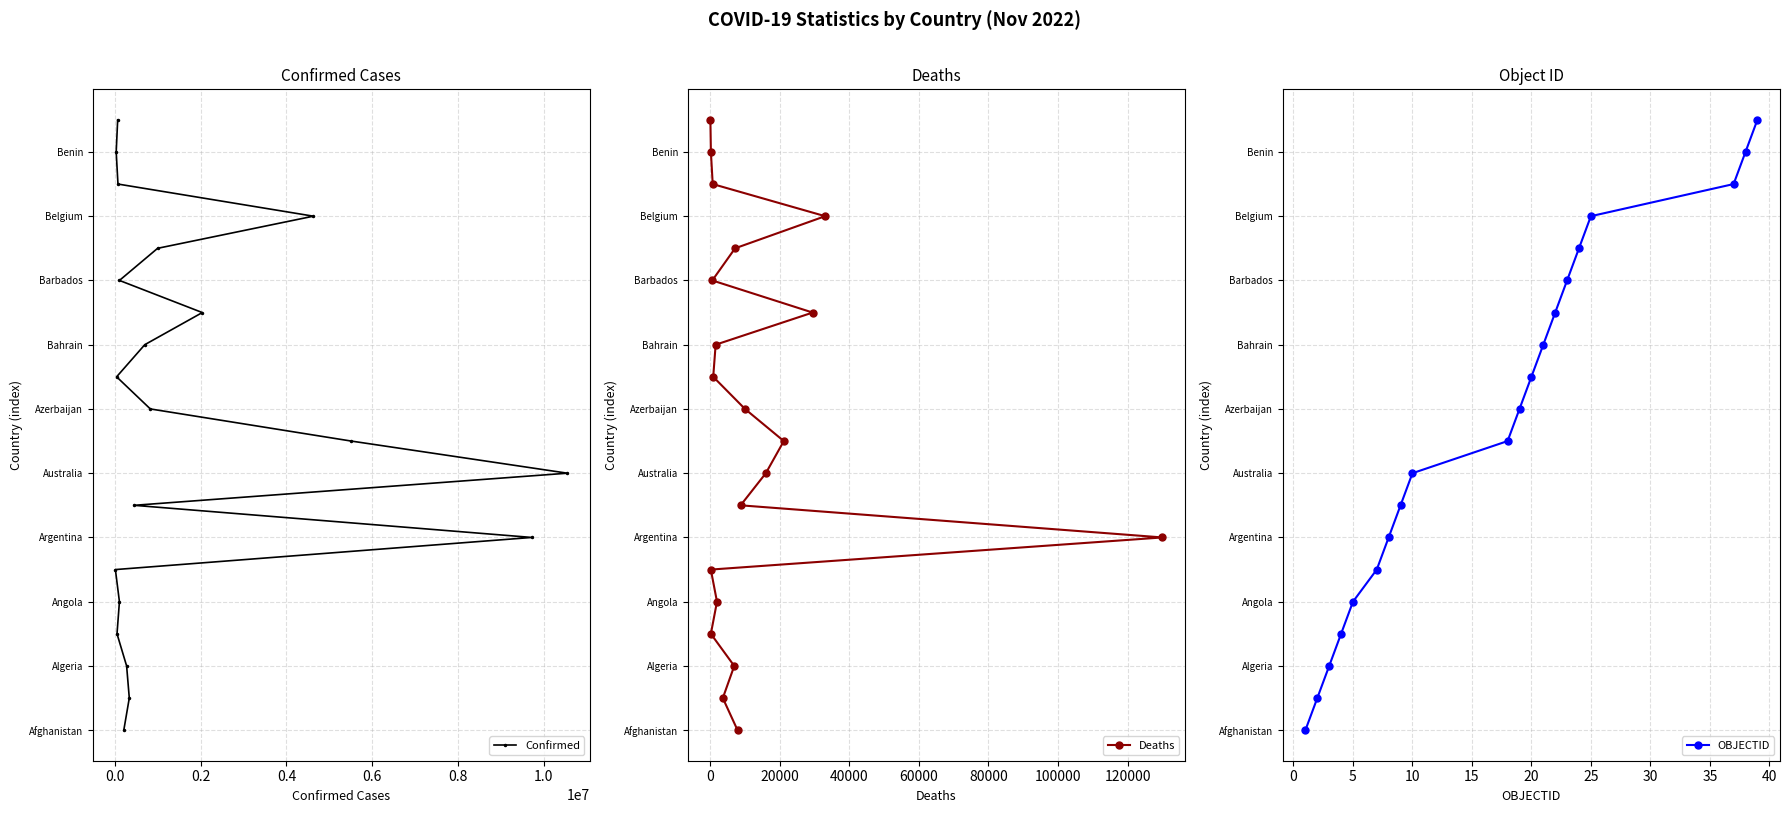

How many lines are shown in the chart?

3